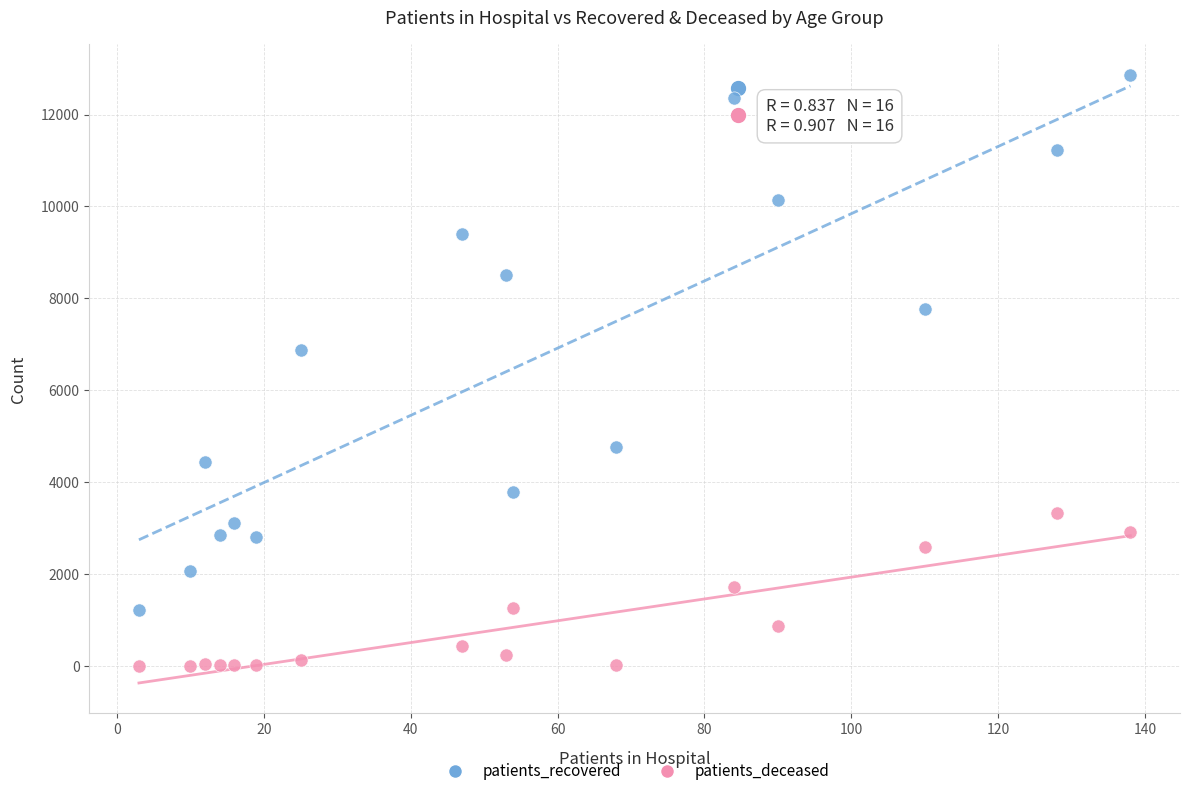

In the patients_recovered series, what Y value is closest to 7034?

6870